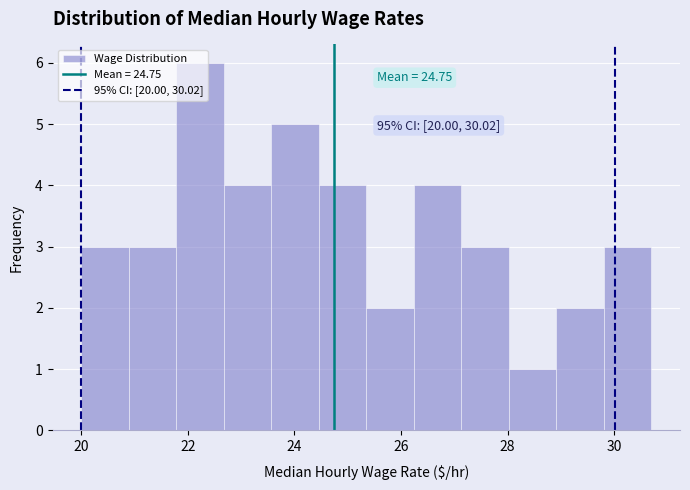

Over which range of the x-axis is the bar tallest?

21.8 to 22.6